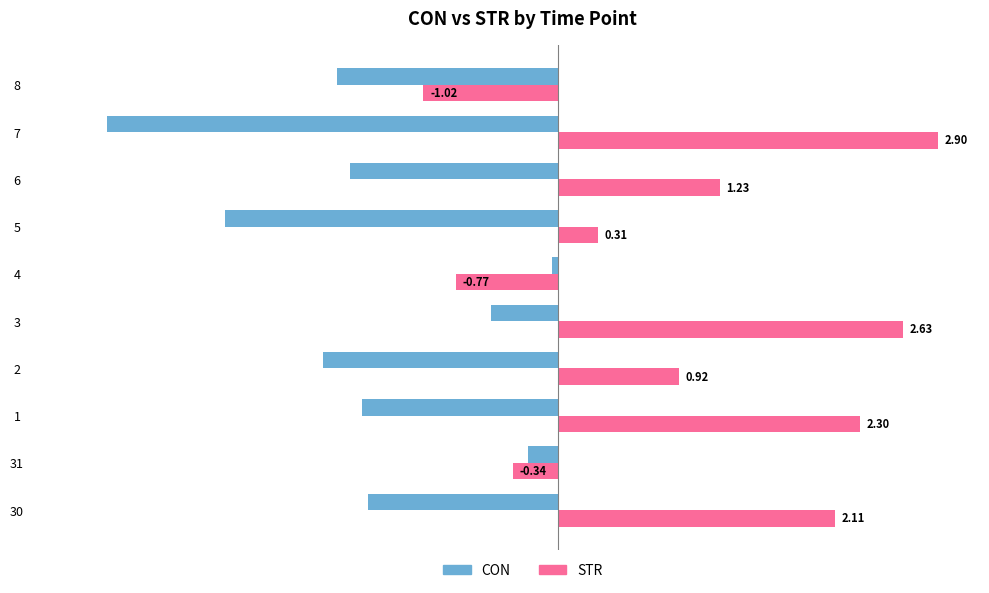

What is the greatest value displayed?

2.9